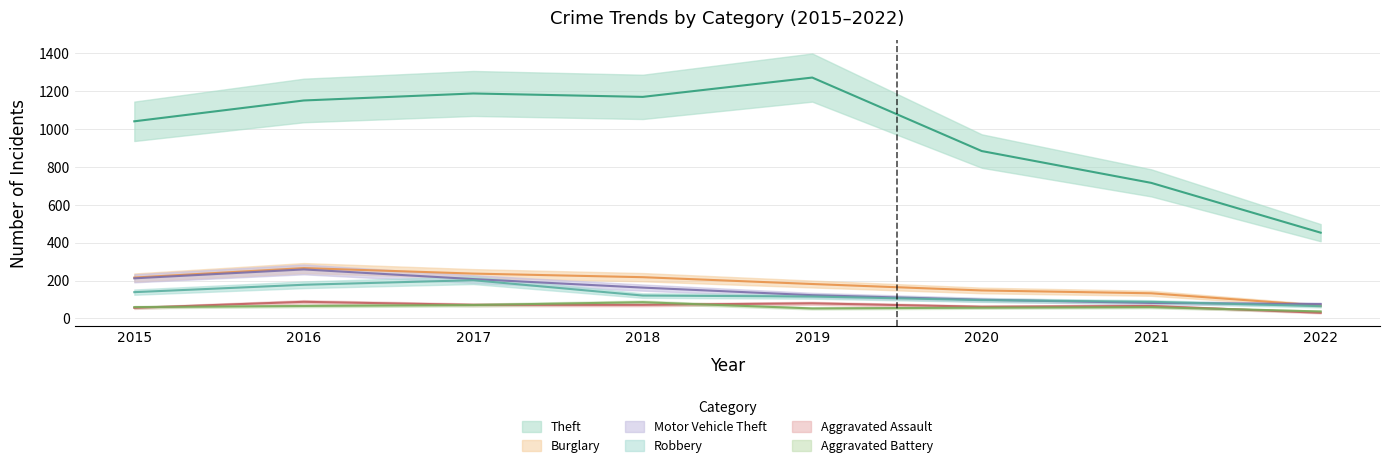

How many interior local valleys does the Aggravated Assault series have?

1